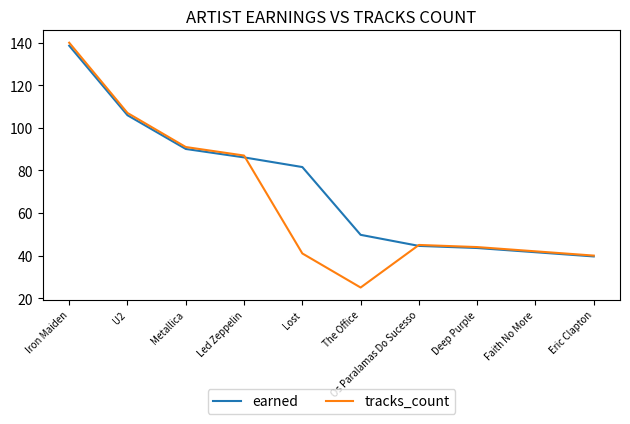

At which label does earned first exceed 81?

Iron Maiden